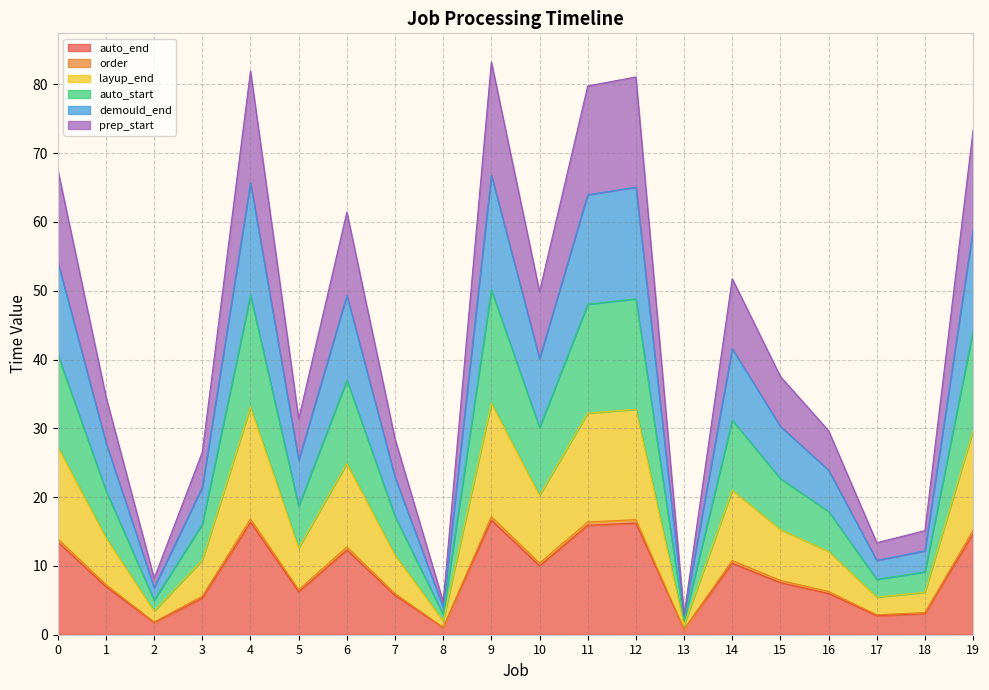

Does the chart display data point markers on the line(s)?

No